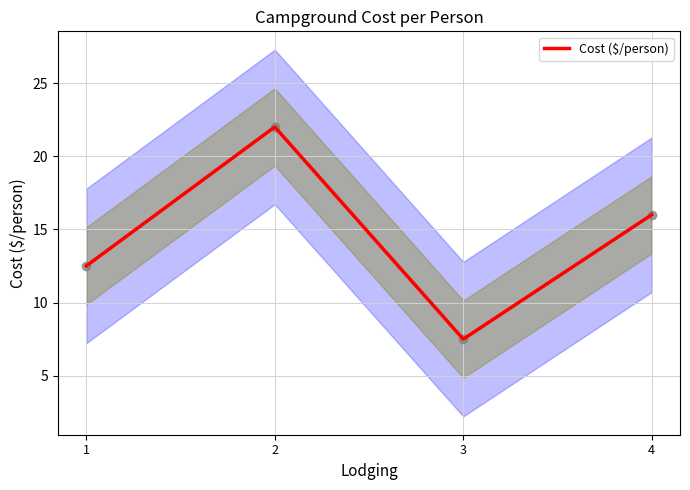

What is the change in value from 2 to 3?

-14.5